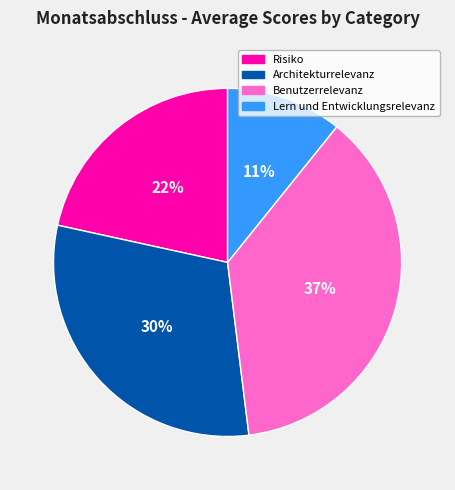

What is the largest slice in the pie chart?

Benutzerrelevanz